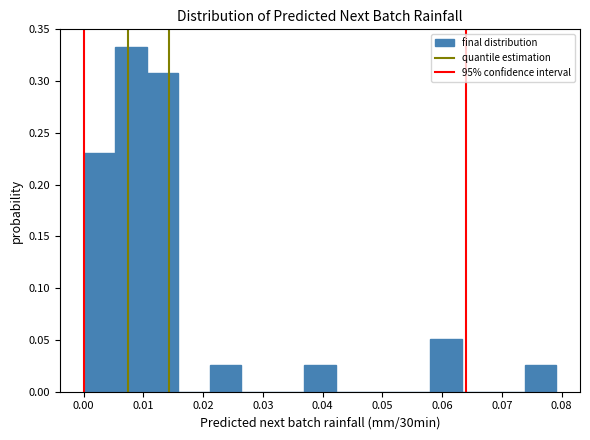

How tall is the bar that spans 0.000 to 0.005 on the x-axis? Neither the bar edges nor the heights are printed on the chart, so give them approximately, as read against the axes.

0.230